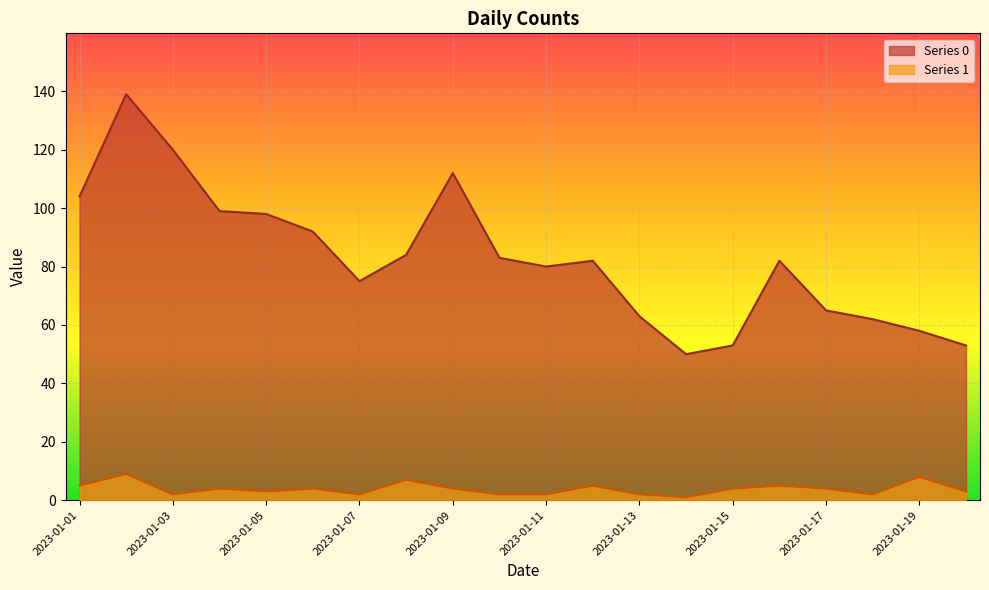

List the labels in order of Series 1 value, largest first.

2023-01-02, 2023-01-19, 2023-01-08, 2023-01-01, 2023-01-12, 2023-01-16, 2023-01-04, 2023-01-06, 2023-01-09, 2023-01-15, 2023-01-17, 2023-01-05, 2023-01-20, 2023-01-03, 2023-01-07, 2023-01-10, 2023-01-11, 2023-01-13, 2023-01-18, 2023-01-14